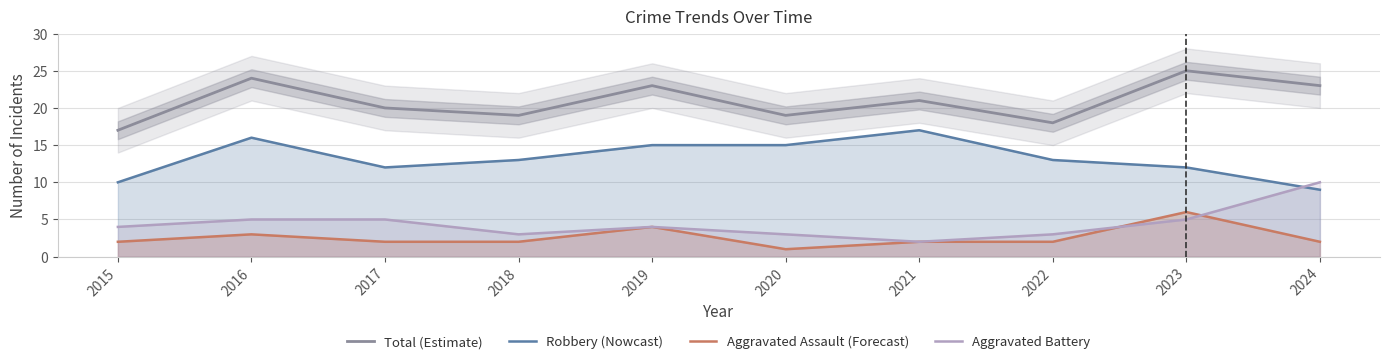

True or false: Total (Estimate) and Aggravated Battery cross at least once.

False